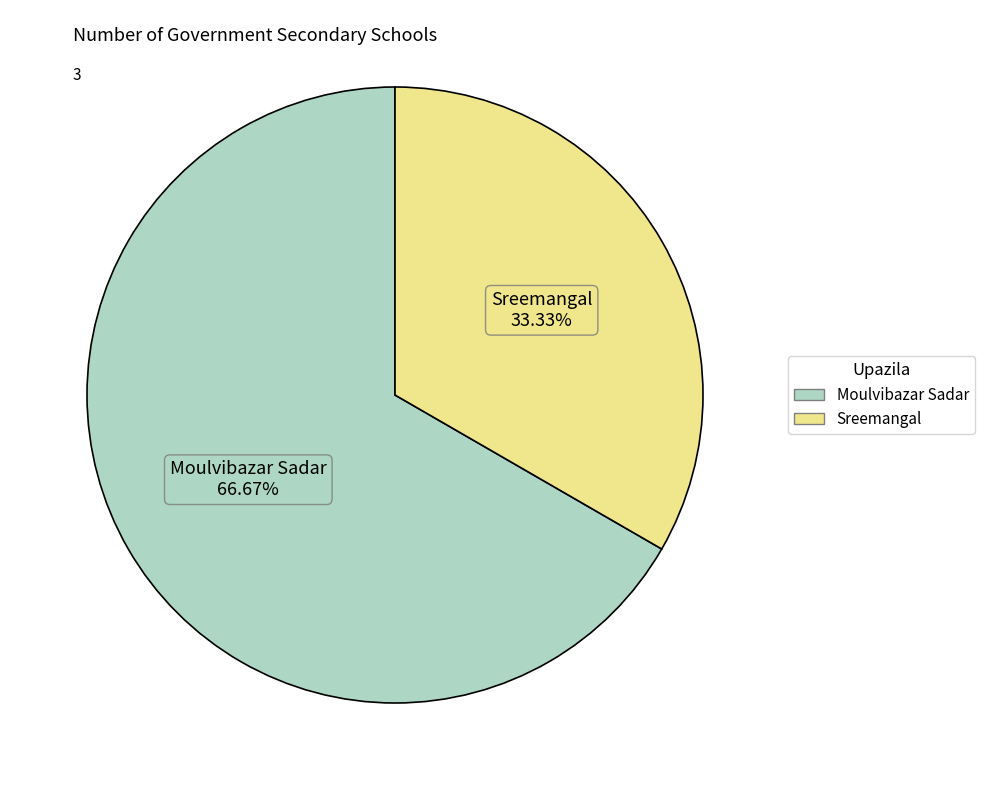

True or false: Moulvibazar Sadar accounts for 81% of the total.

False